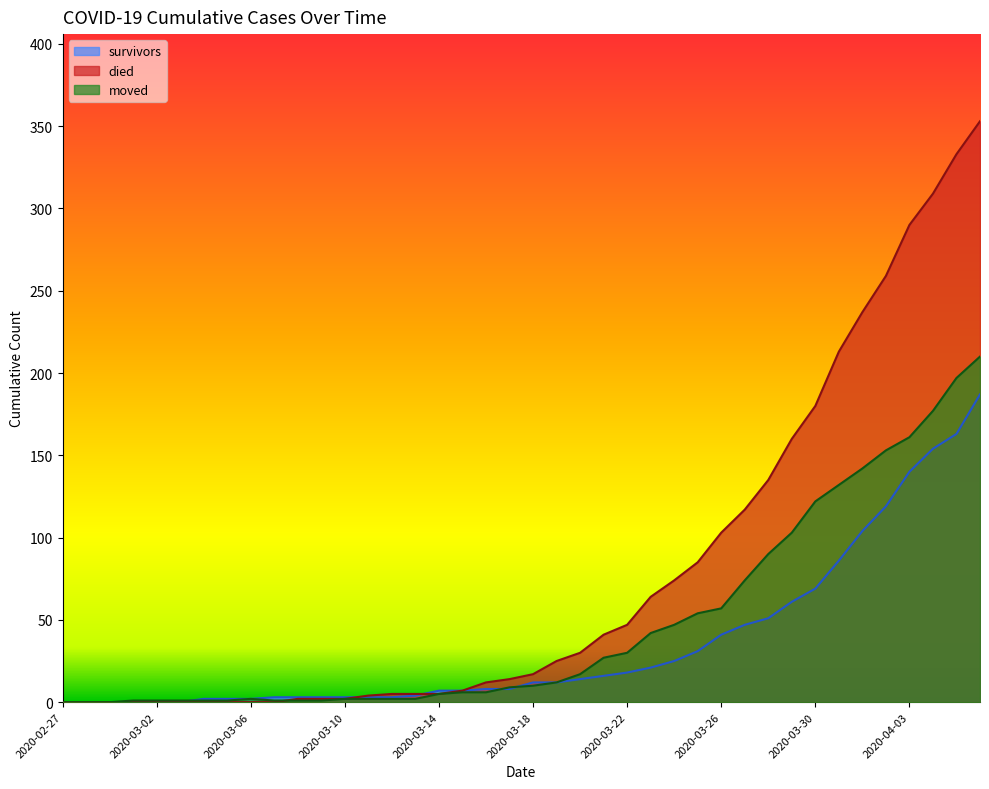

What is the difference between the survivors values at 2020-03-18 and 2020-03-29?

49